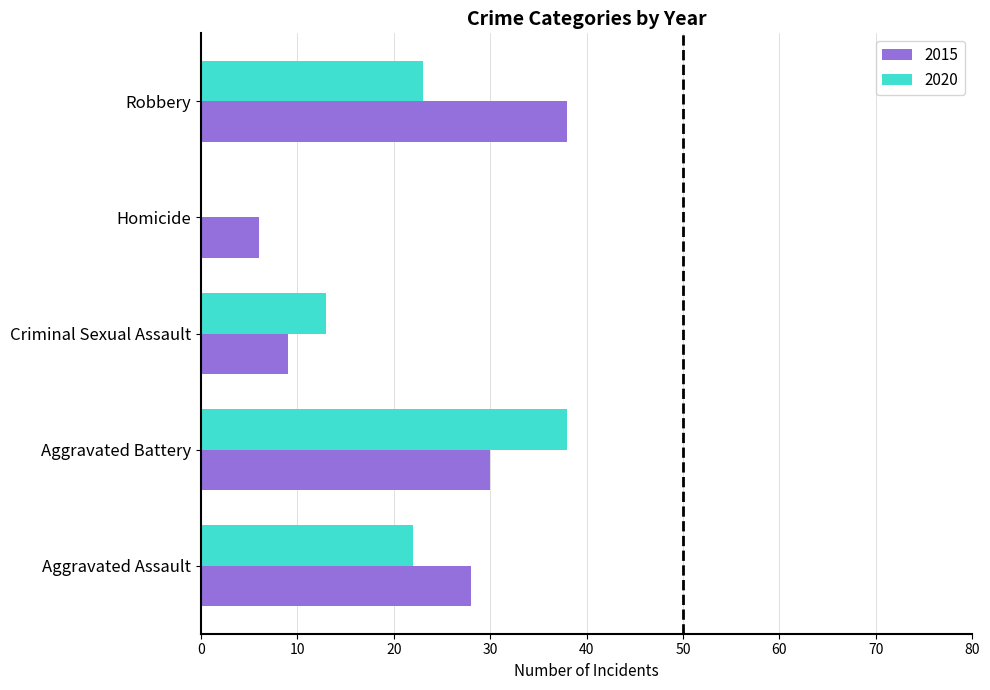

How many series are shown in this chart?

2